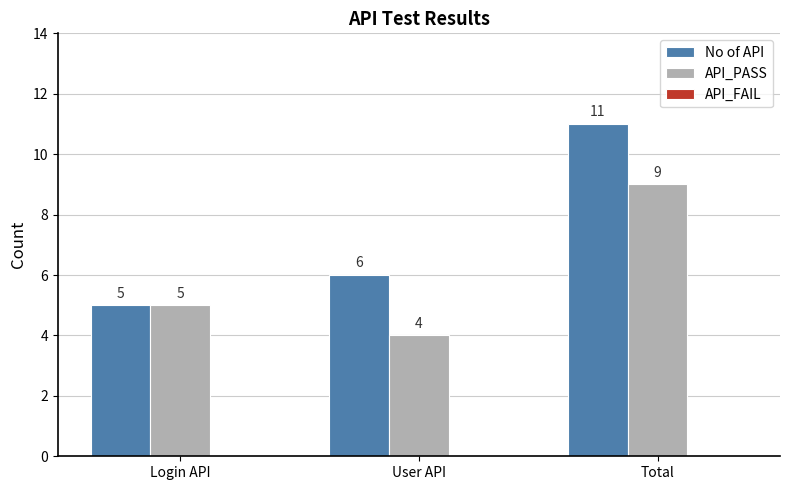

What is the difference between the maximum and second lowest values in the No of API series?

5